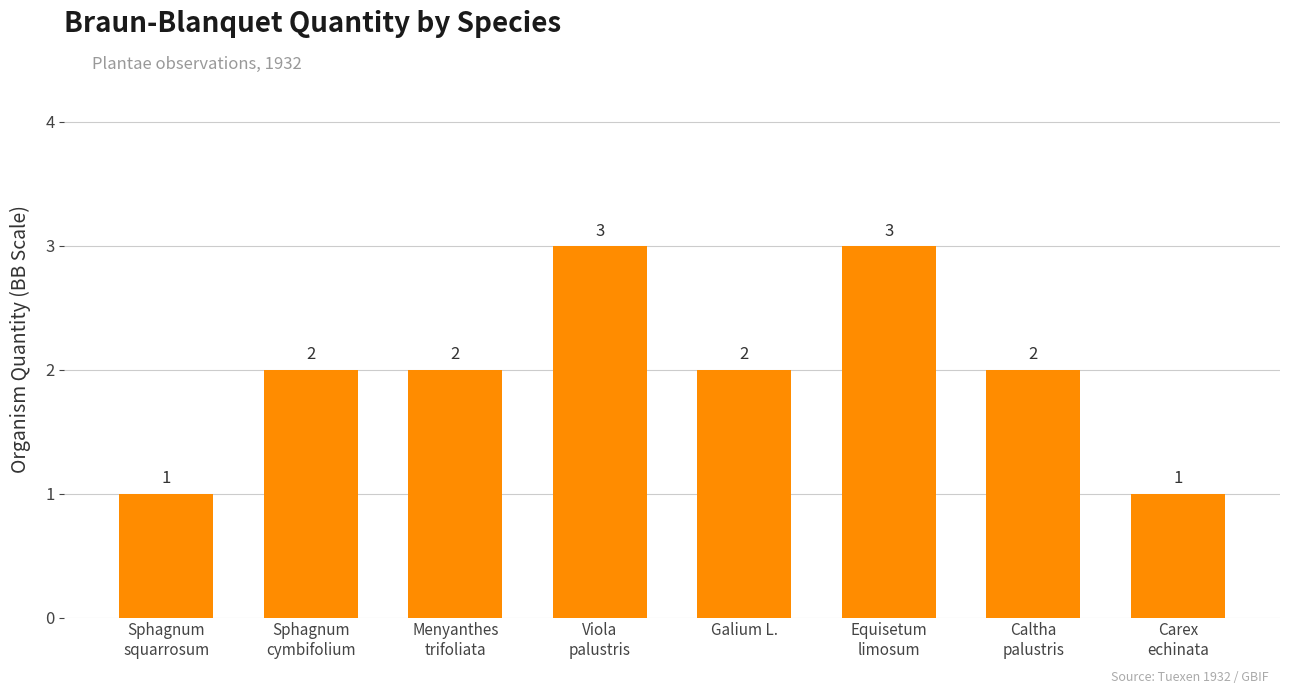

What is the sum of the values at Viola
palustris and Caltha
palustris?

5